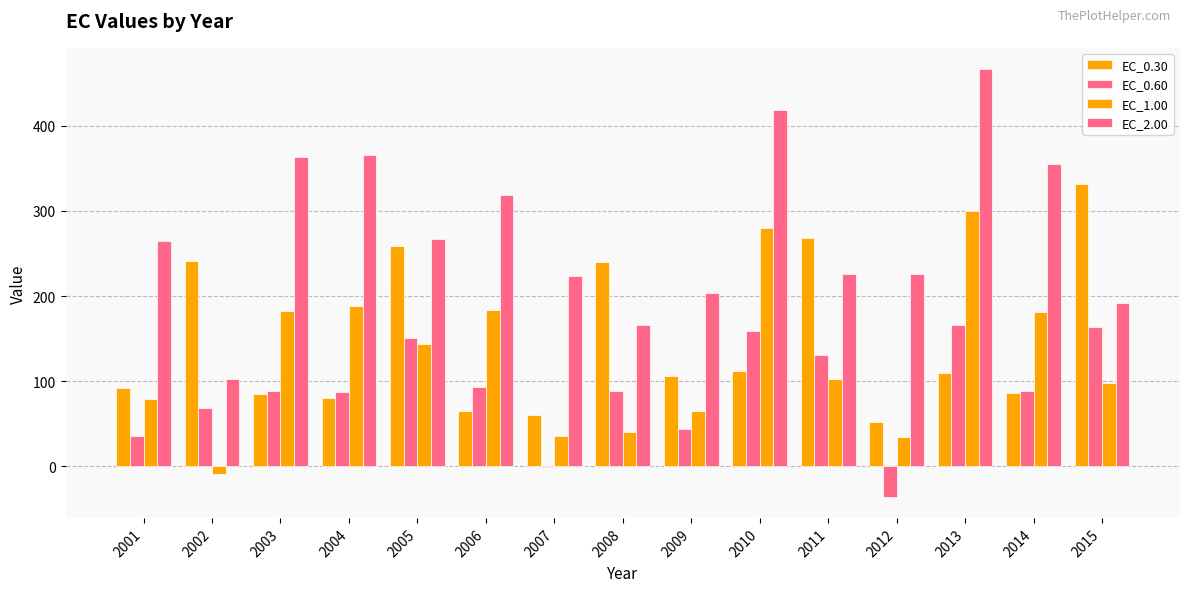

The value of EC_0.60 at 2005 is 151.3. True or false?

True